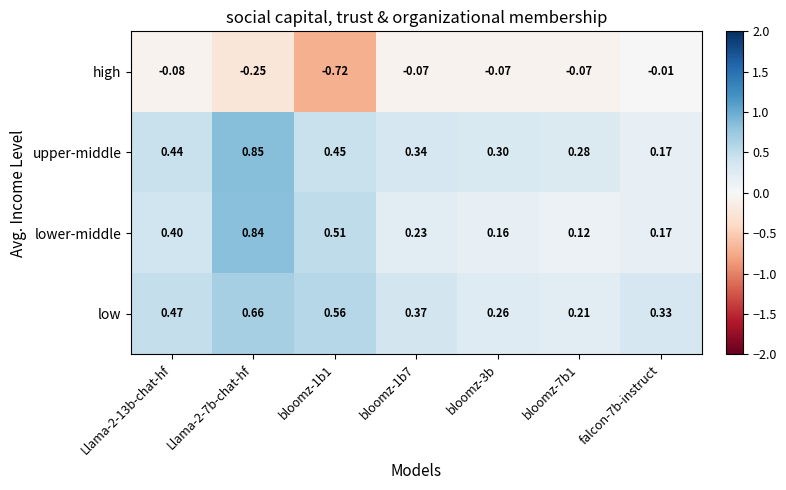

Which series has the largest range (max minus min)?

lower-middle